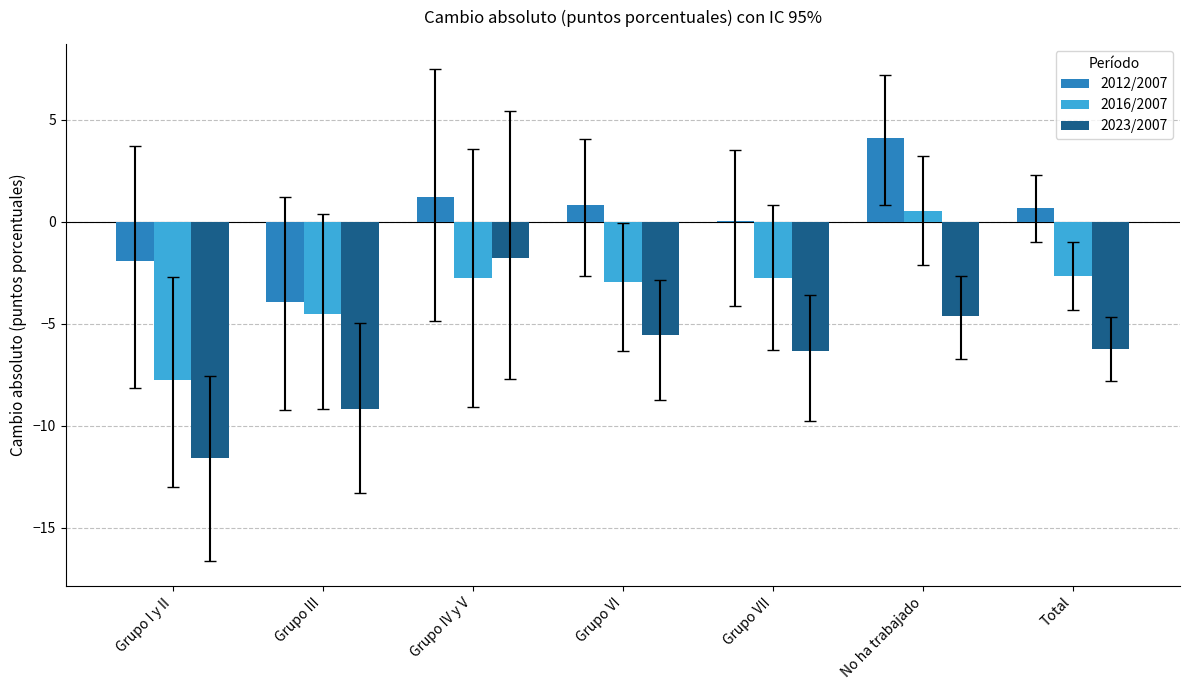

Are the bars horizontal?

No